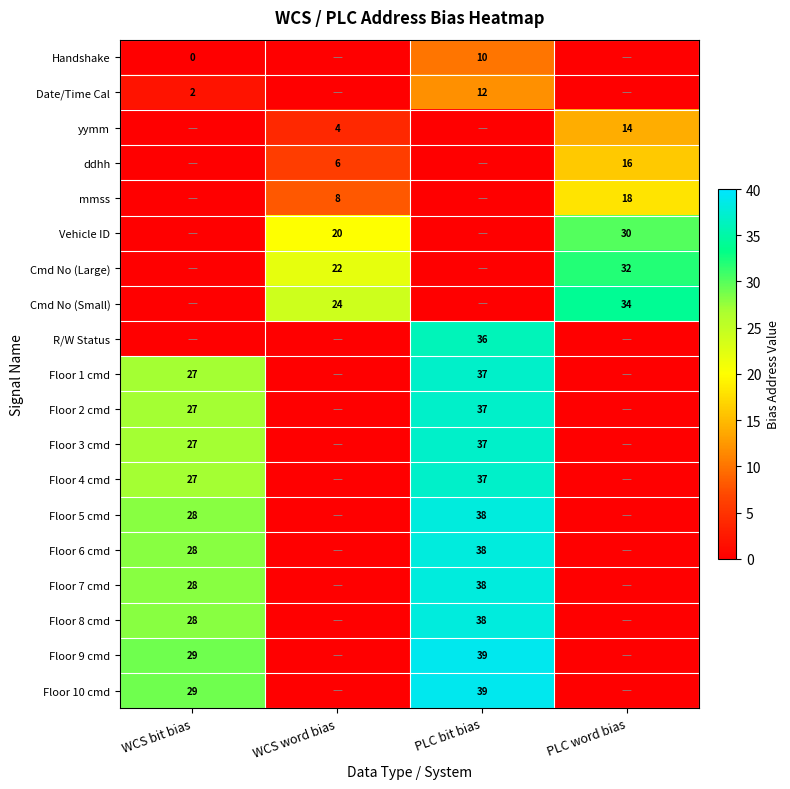

What is the difference between the Date/Time Cal values at WCS bit bias and PLC bit bias?

10